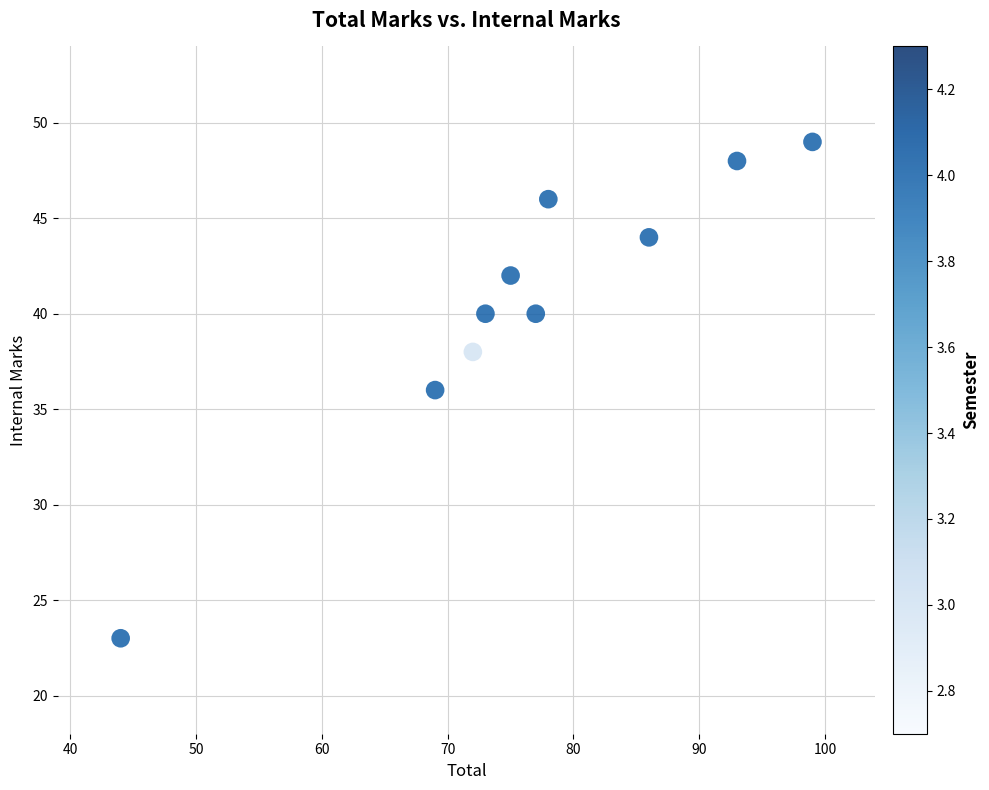

What is the average X value?

77